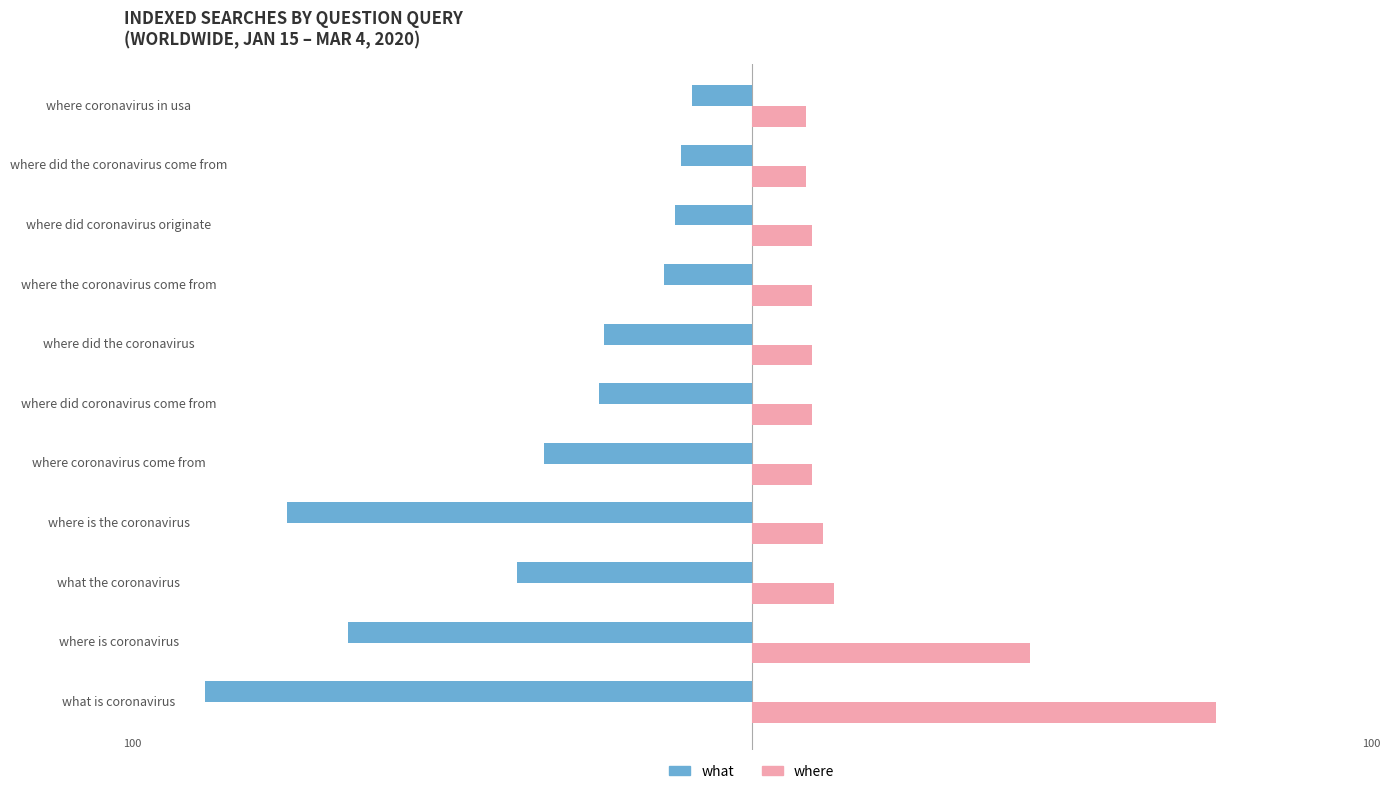

What is the spread (max minus min) of values at where did the coronavirus come from?

23